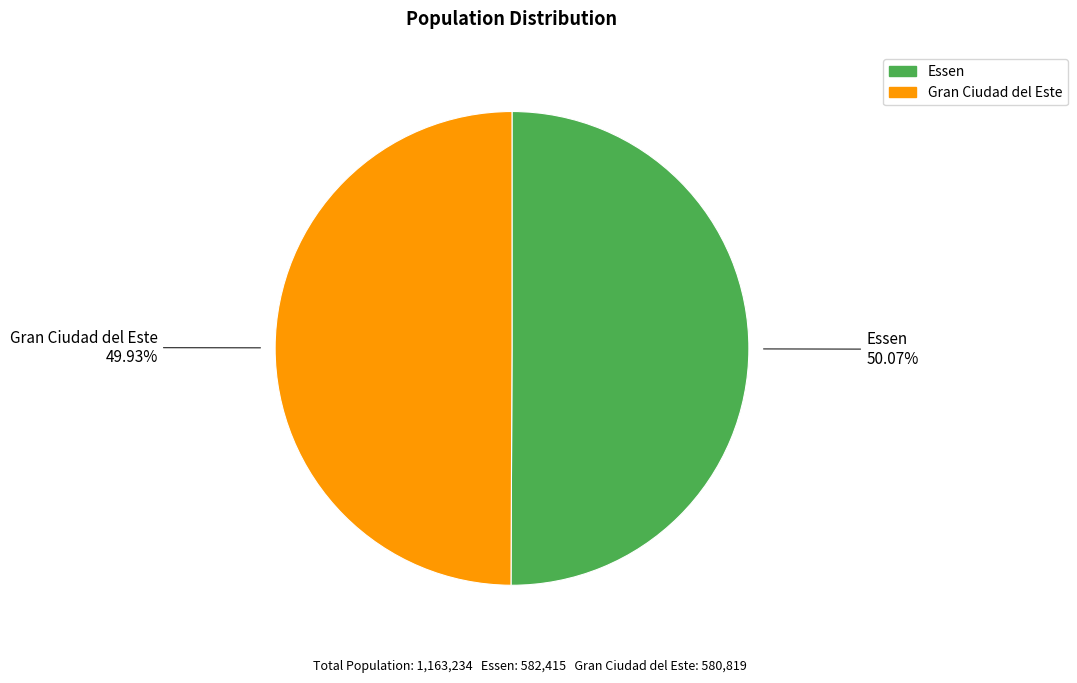

How much of the chart is everything except Gran Ciudad del Este?

50.1%